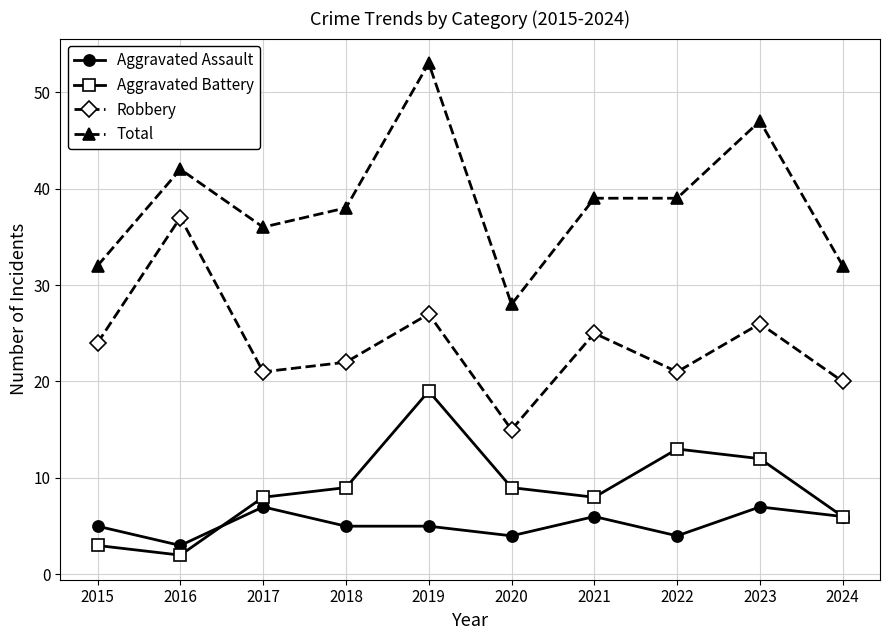

True or false: Total and Robbery intersect in this chart.

False